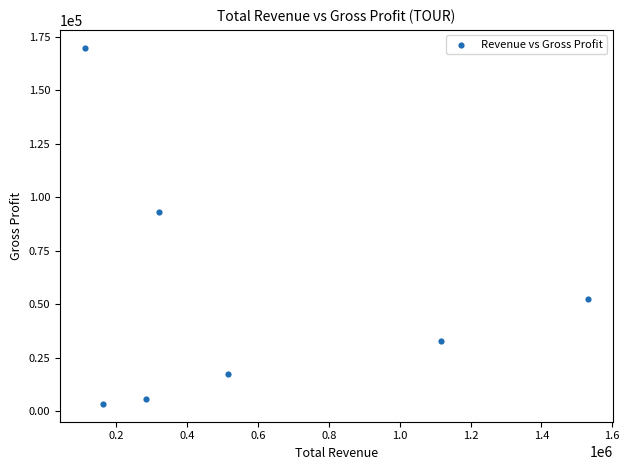

What is the average Y value?

53586